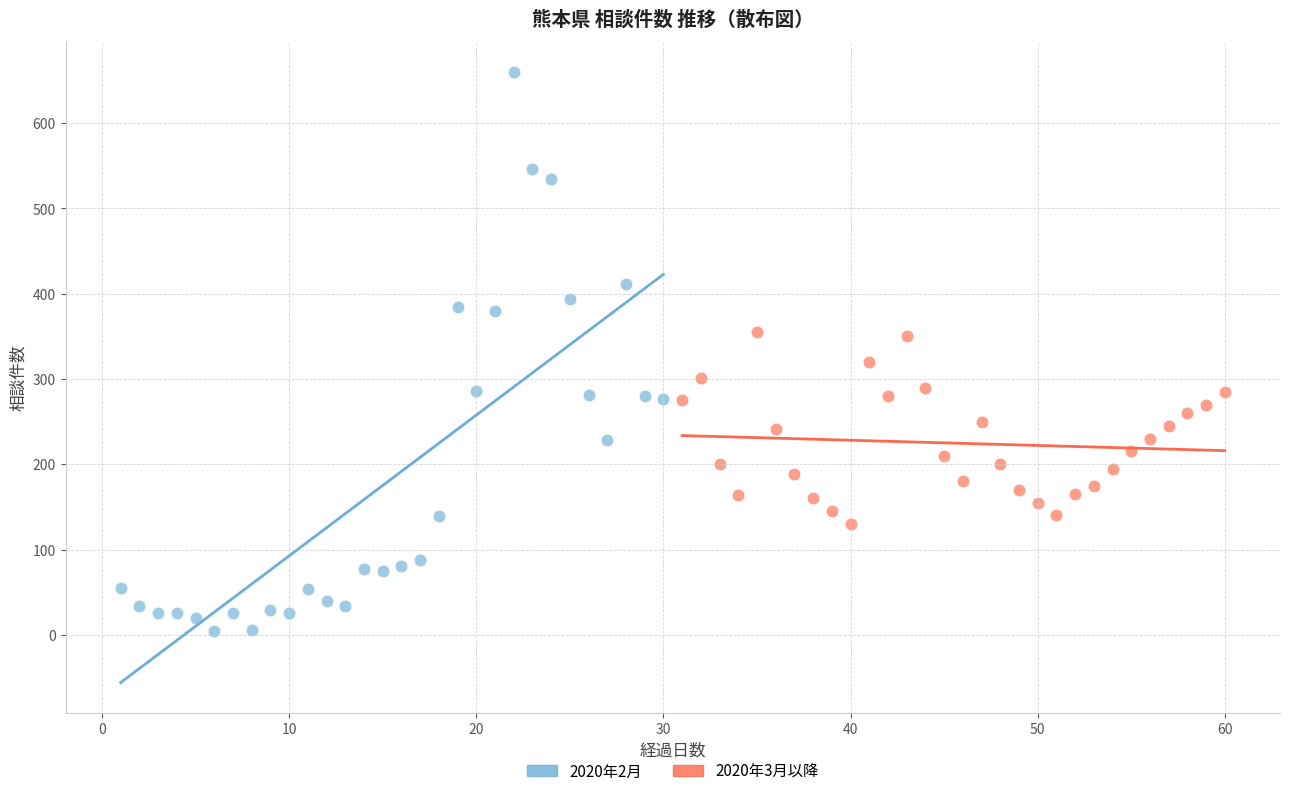

What are all the series names shown in the legend?

2020年2月, 2020年3月以降